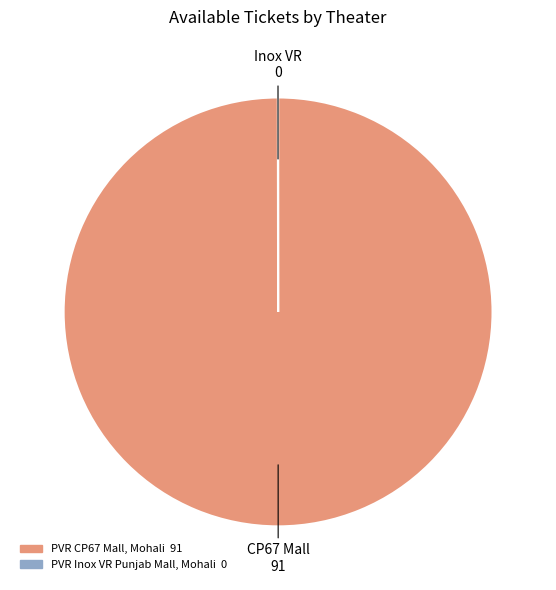

The PVR CP67 Mall, Mohali slice represents 100% of the pie. True or false?

True